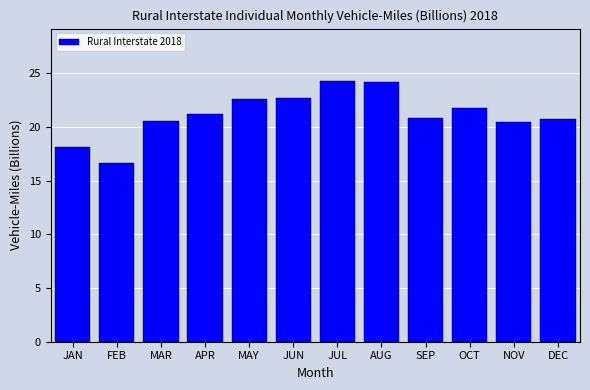

Between DEC and JAN, which is larger?

DEC